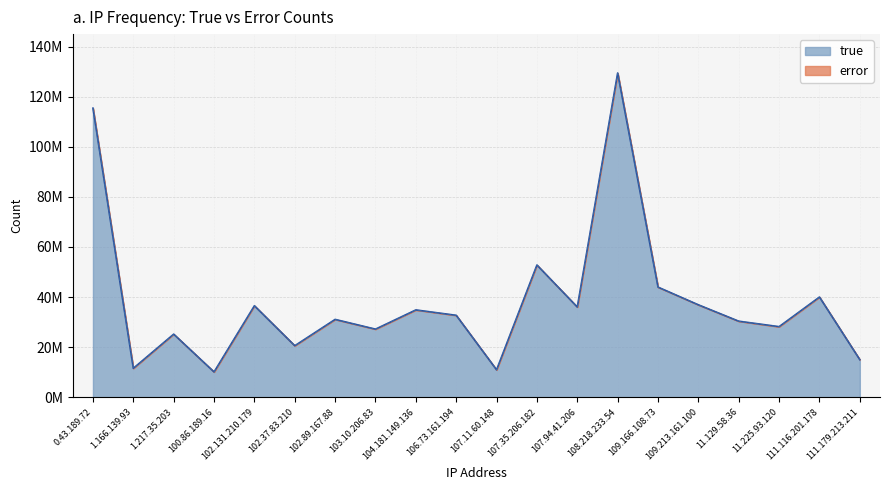

True or false: the data shows 12082682 at 107.35.206.182.

False